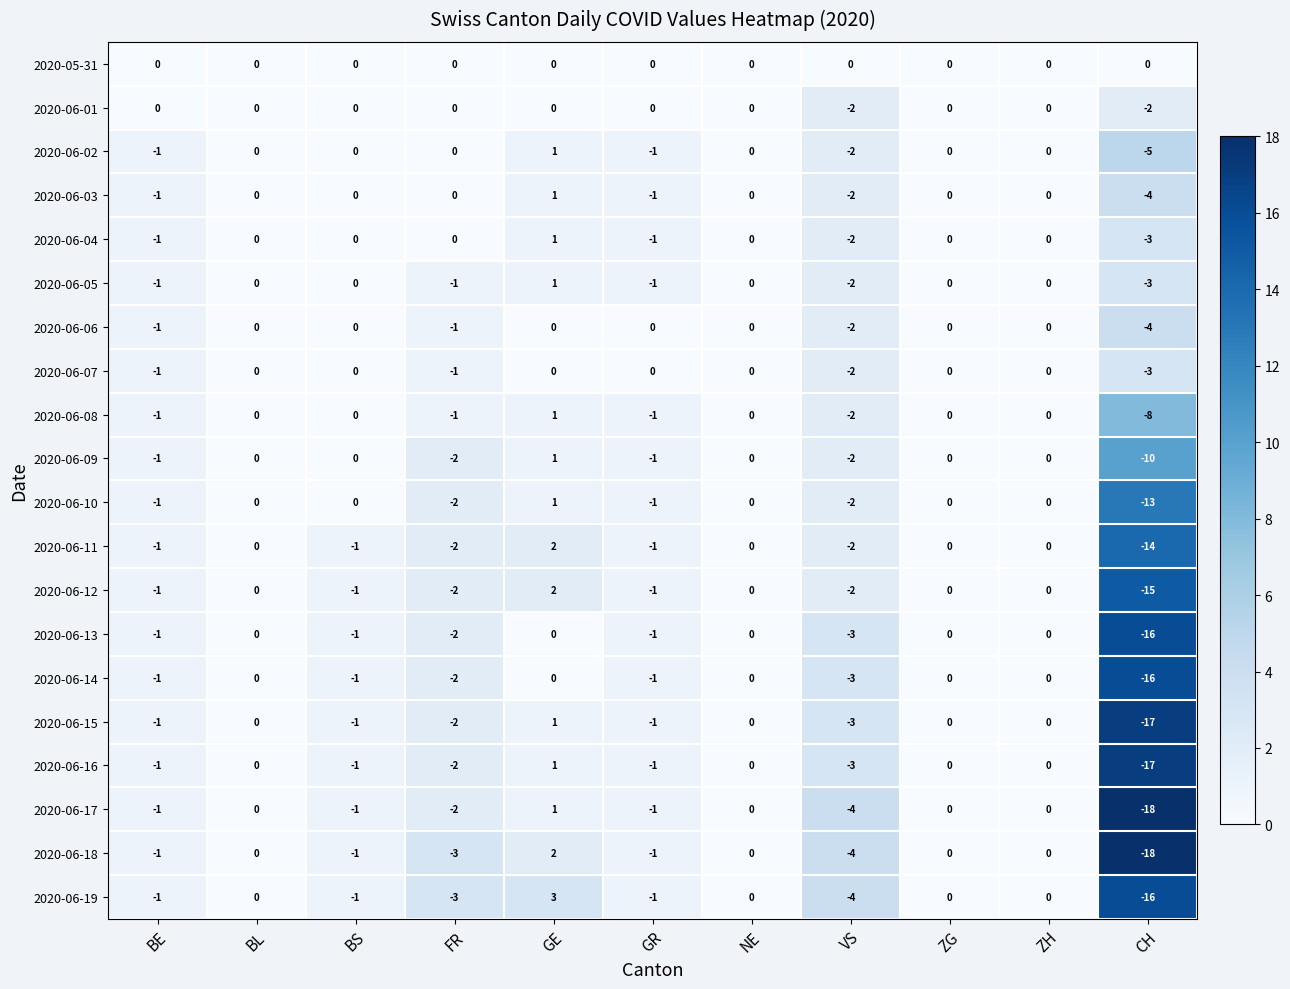

Which series changed the most between GE and ZG?

2020-06-19